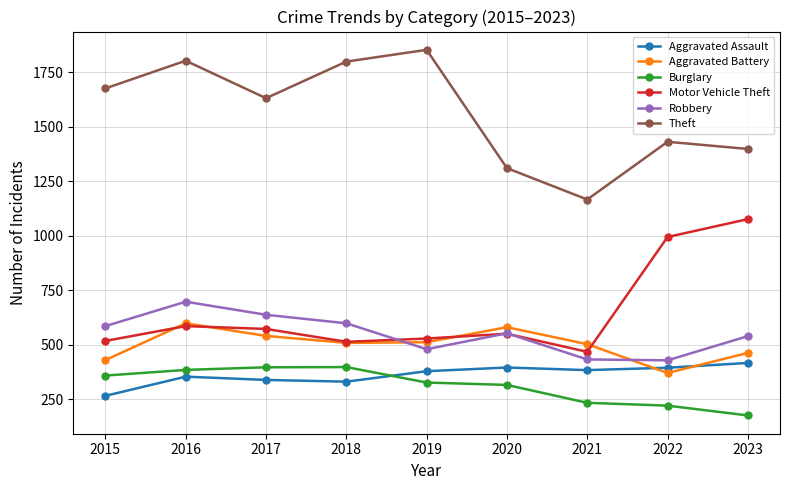

What is the difference between the highest and lowest values at 2020?

995